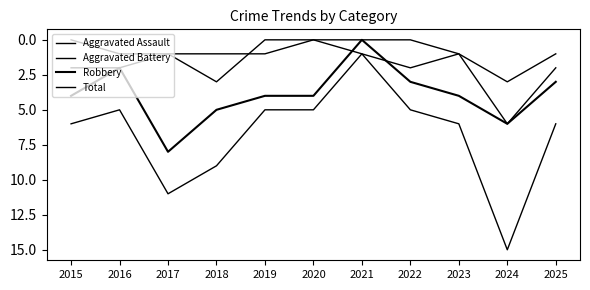

True or false: Robbery and Total intersect in this chart.

False